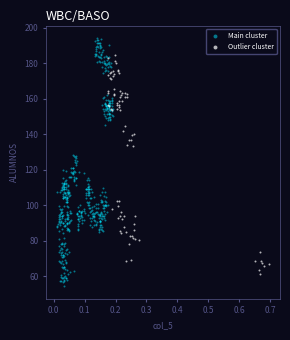

Which series reaches the maximum Y coordinate?

Main cluster